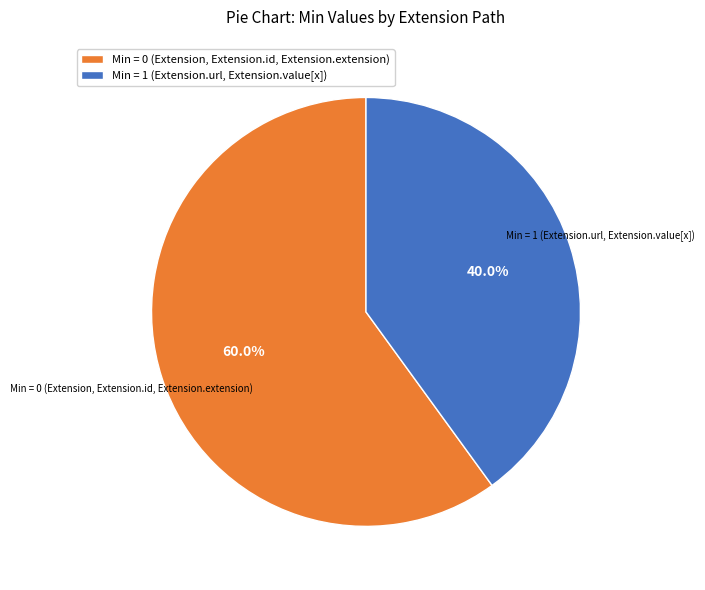

What is the ratio of the value at Min = 1 (Extension.url, Extension.value[x]) to the value at Min = 0 (Extension, Extension.id, Extension.extension)?

0.7